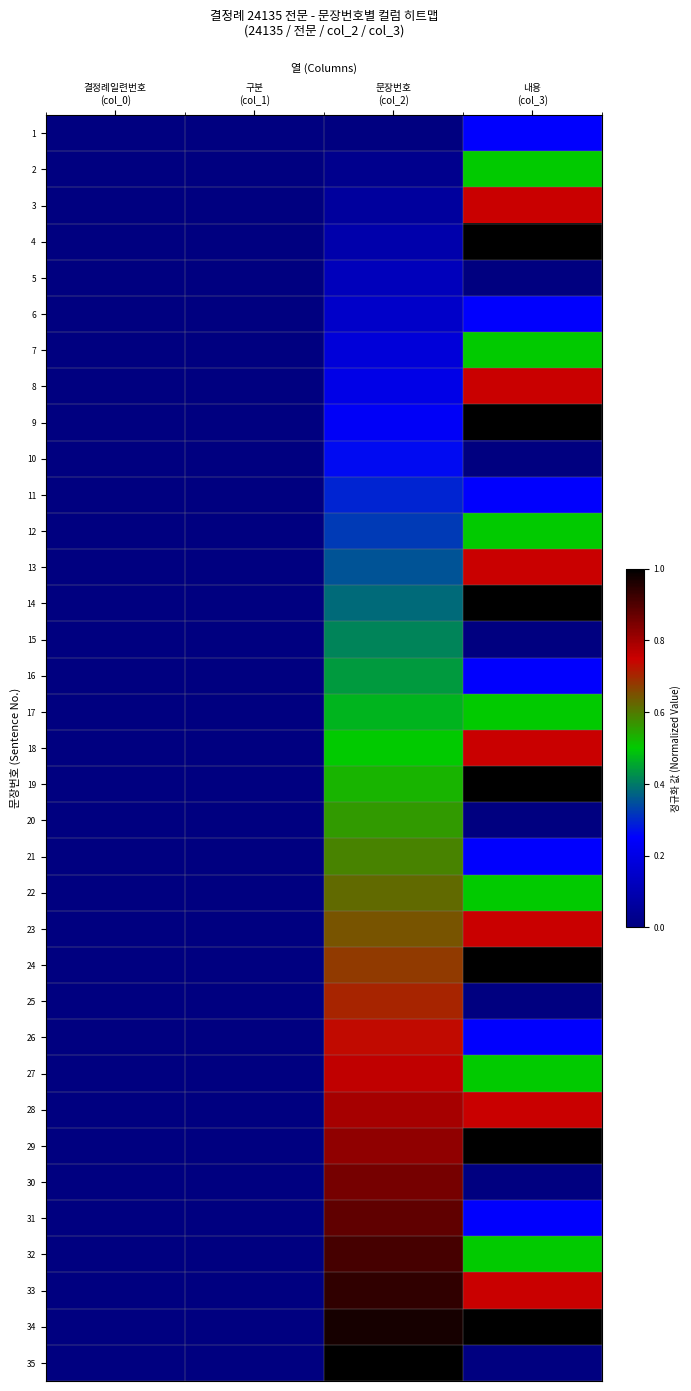

Rank the series at 내용 (col_3) from highest to lowest value.

4, 9, 14, 19, 24, 29, 34, 3, 8, 13, 18, 23, 28, 33, 2, 7, 12, 17, 22, 27, 32, 1, 6, 11, 16, 21, 26, 31, 5, 10, 15, 20, 25, 30, 35